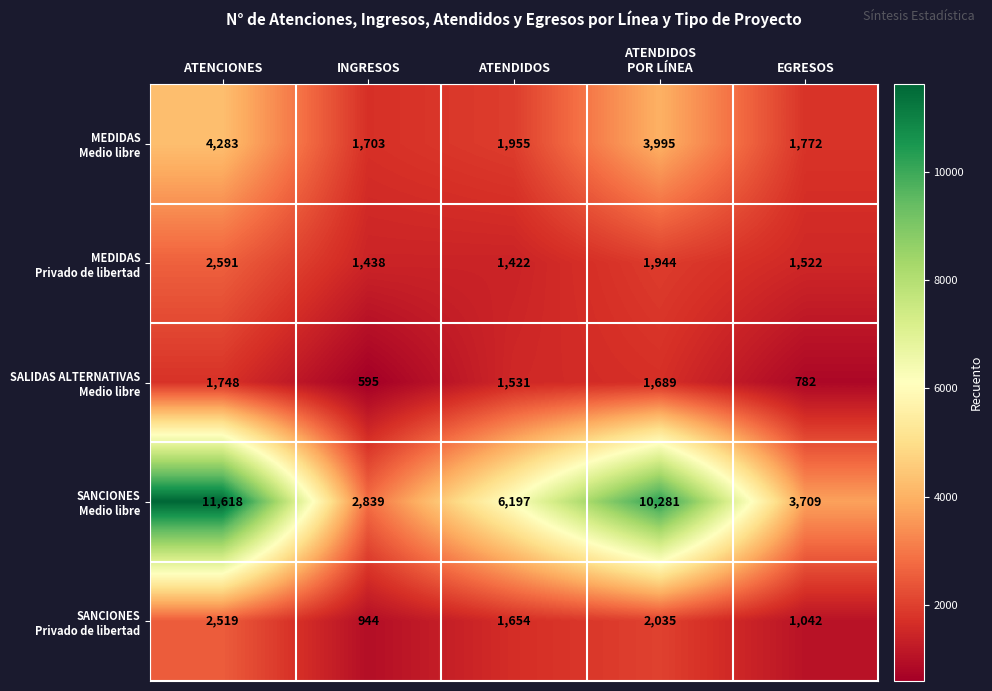

What is the total value across all series at EGRESOS?

8827